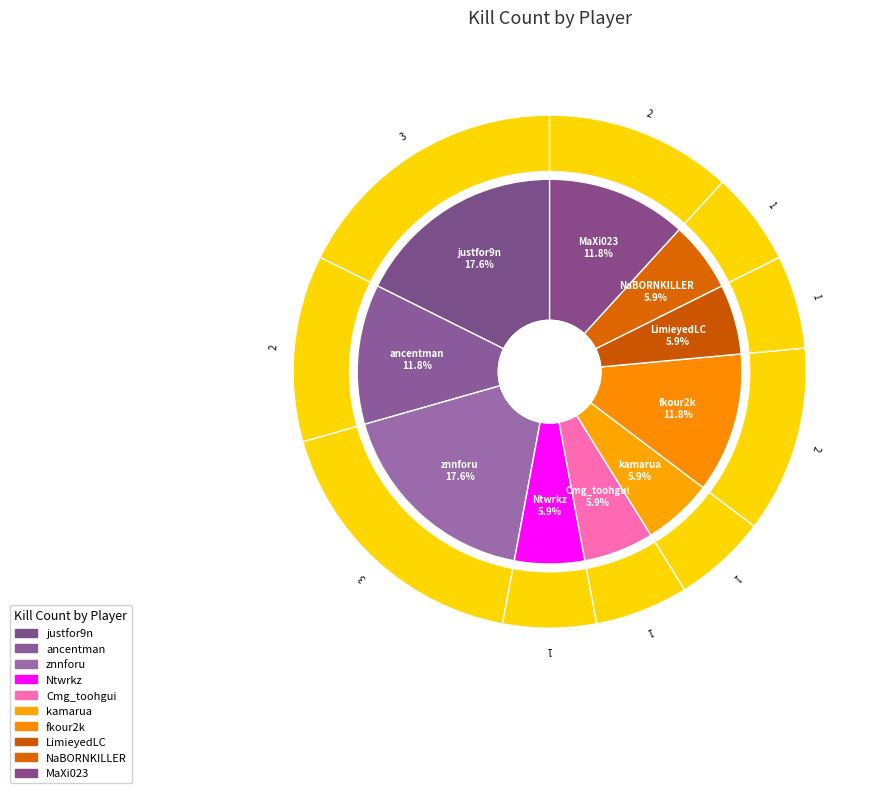

Is NaBORNKILLER the majority of the pie?

No